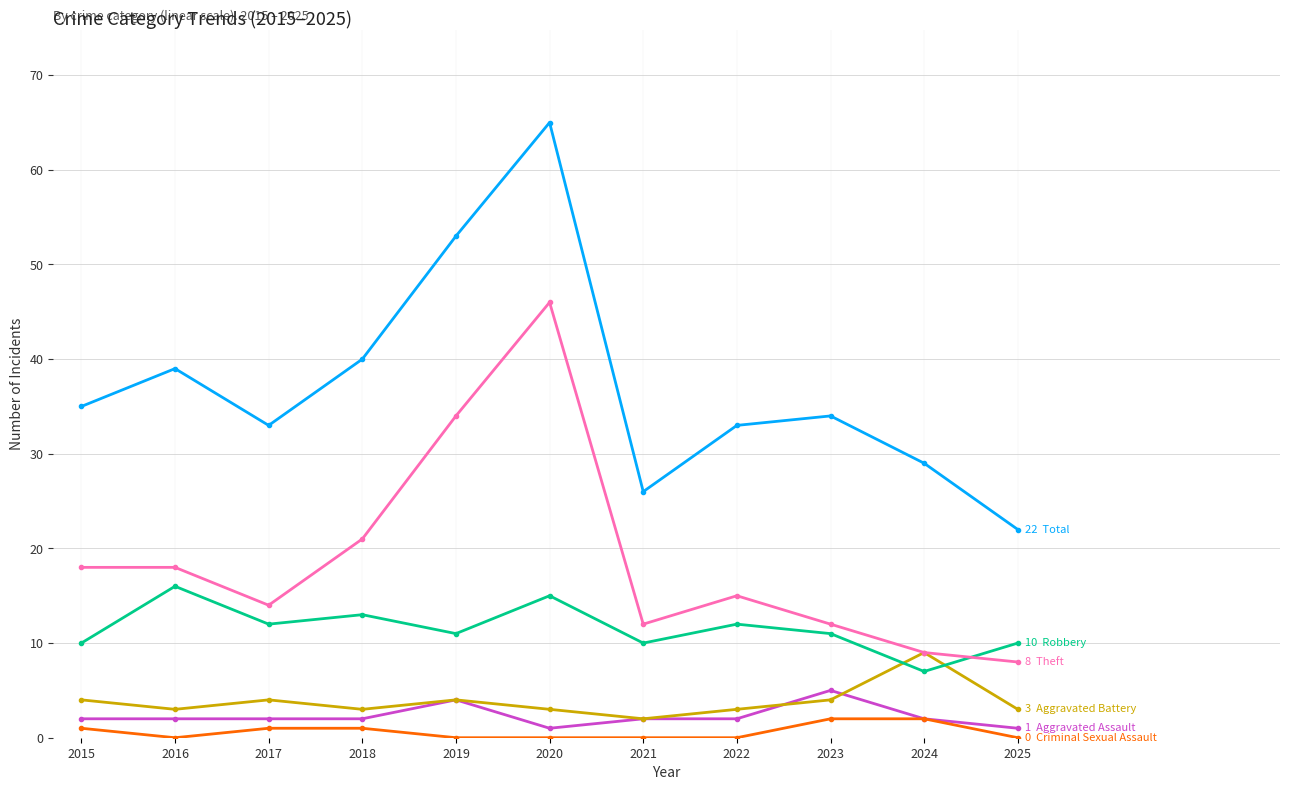

What is the difference between the highest and lowest values at 2019?

53